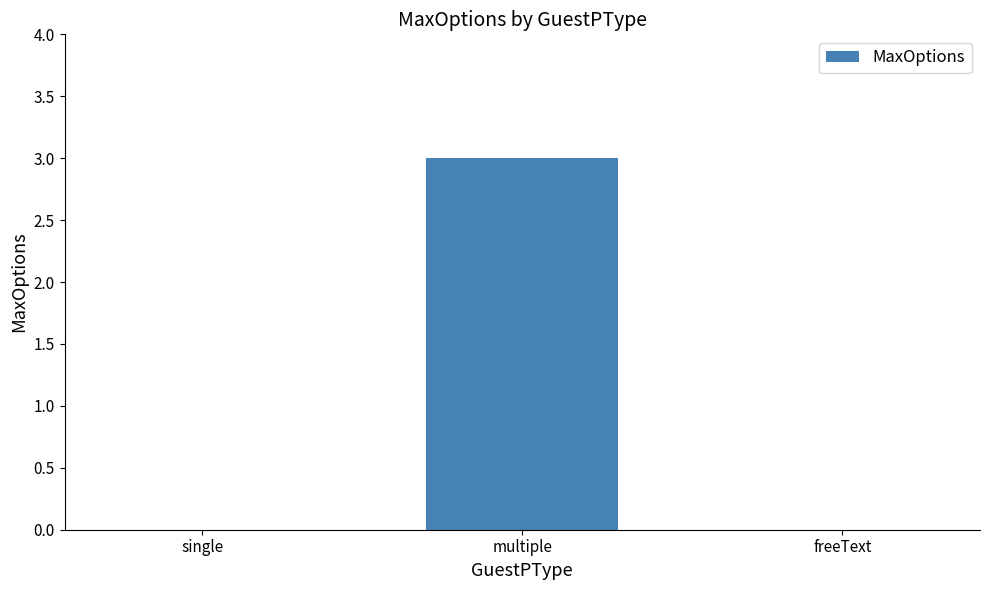

Which label corresponds to the largest value in the chart?

multiple